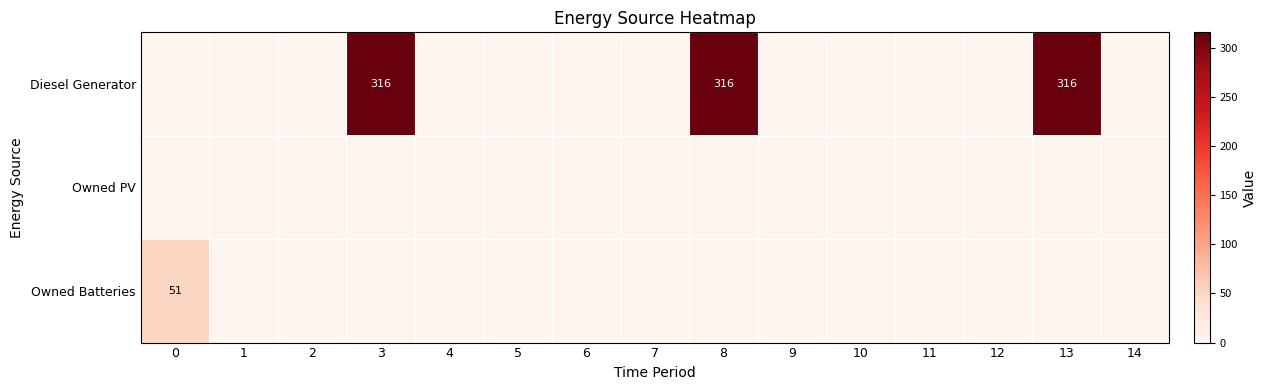

What is the sum of all Owned Batteries values?

51